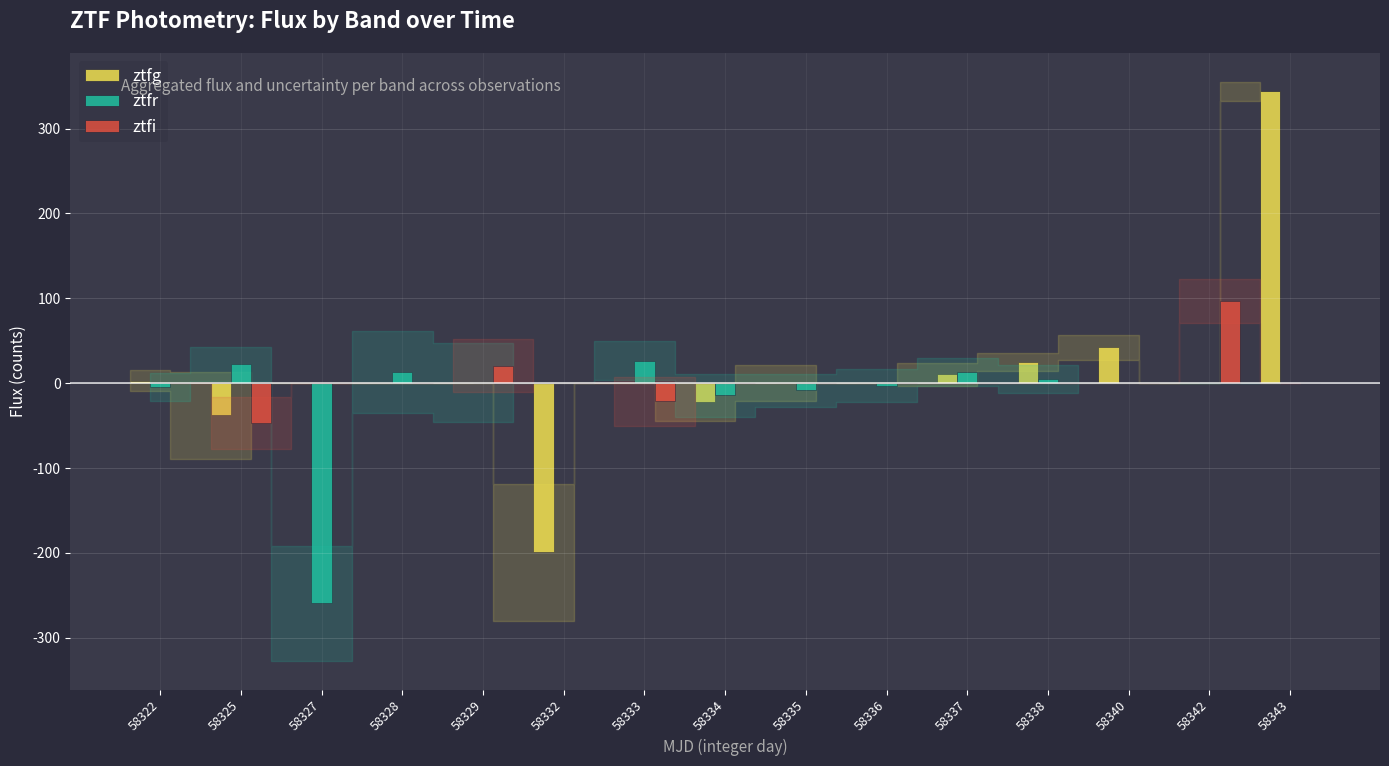

At which category is the sum across all series the highest?

58343